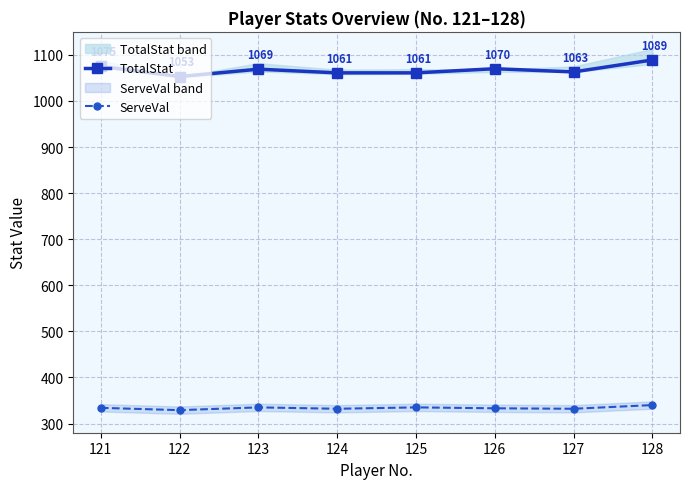

Which category has the lowest value in the ServeVal series?

122